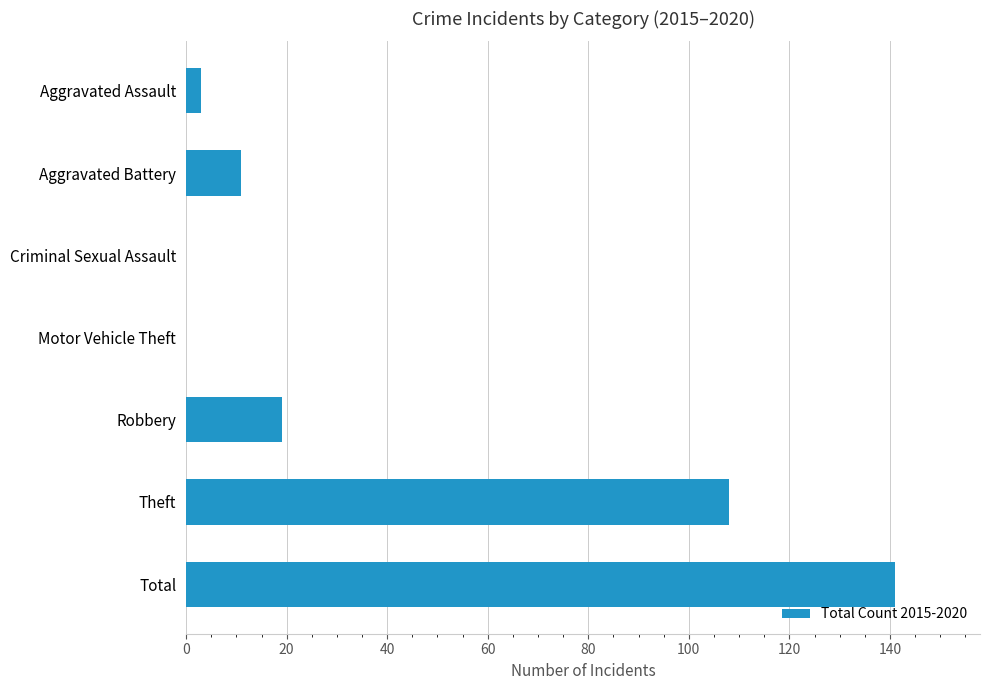

At which label is the value closest to 70?

Theft